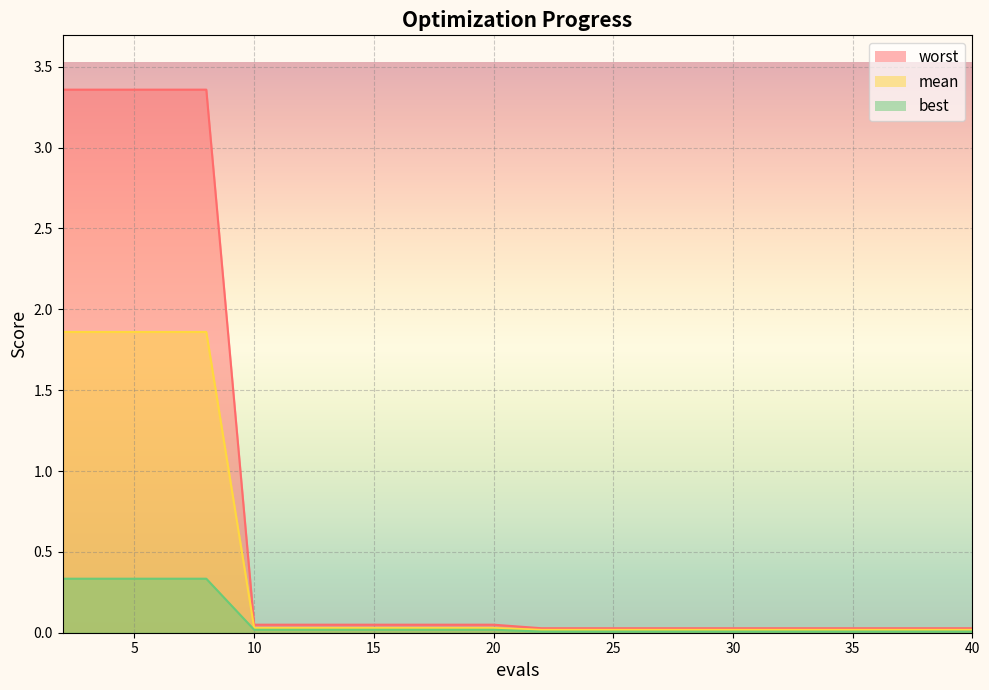

Reading left to right, what are all the values shown in this chart?

mean: 2=1.9	4=1.9	6=1.9	8=1.9	10=0.0	12=0.0	14=0.0	16=0.0	18=0.0	20=0.0	22=0.0	24=0.0	26=0.0	28=0.0	30=0.0	32=0.0	34=0.0	36=0.0	38=0.0	40=0.0
best: 2=0.3	4=0.3	6=0.3	8=0.3	10=0.0	12=0.0	14=0.0	16=0.0	18=0.0	20=0.0	22=0.0	24=0.0	26=0.0	28=0.0	30=0.0	32=0.0	34=0.0	36=0.0	38=0.0	40=0.0
worst: 2=3.4	4=3.4	6=3.4	8=3.4	10=0.0	12=0.0	14=0.0	16=0.0	18=0.0	20=0.0	22=0.0	24=0.0	26=0.0	28=0.0	30=0.0	32=0.0	34=0.0	36=0.0	38=0.0	40=0.0